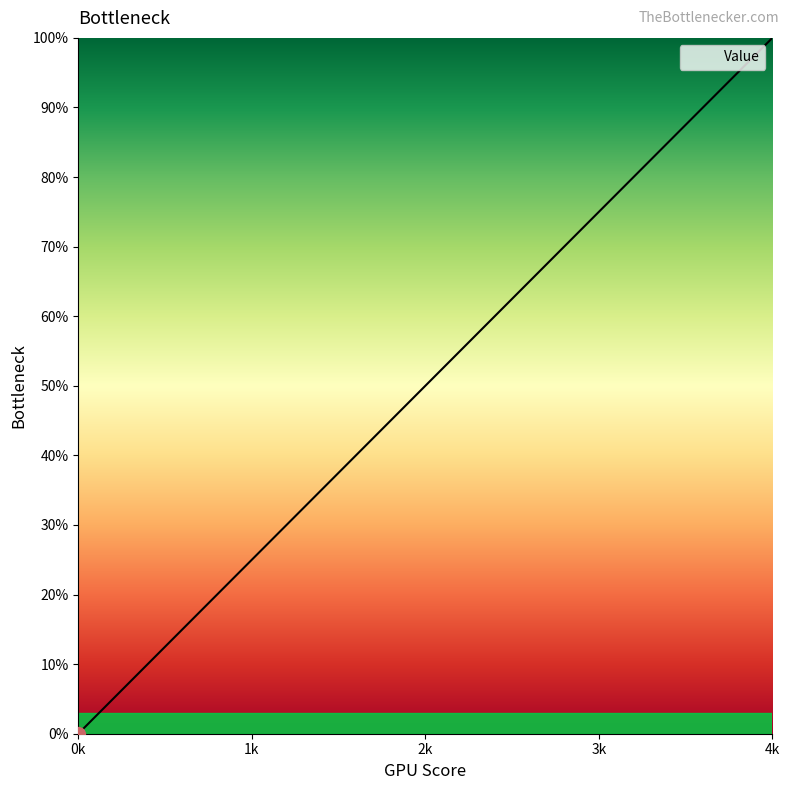

What is the ratio of the value at 4k to the value at 1k?

4.0